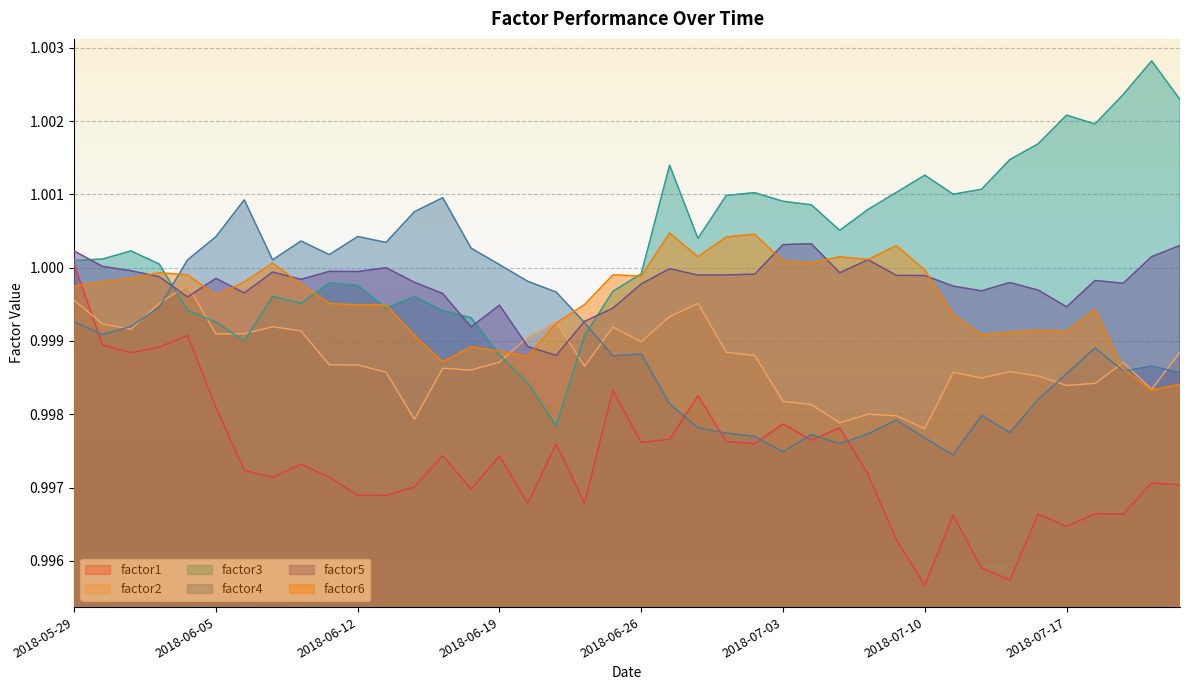

True or false: factor3 has a value of 0.3 at 2018-07-09.

False